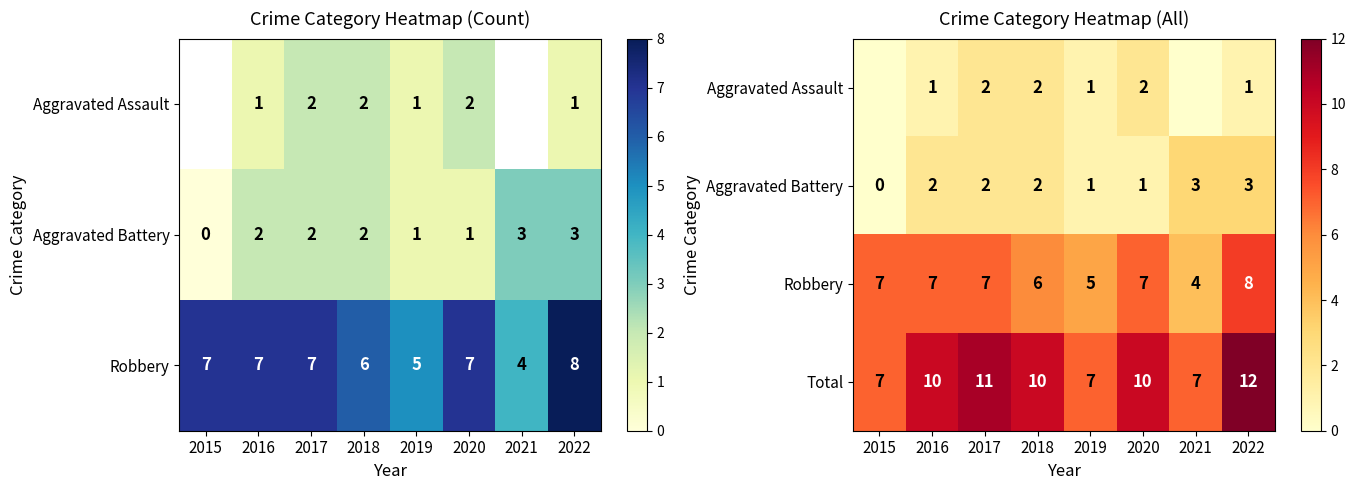

Count the number of data series in this chart.

4